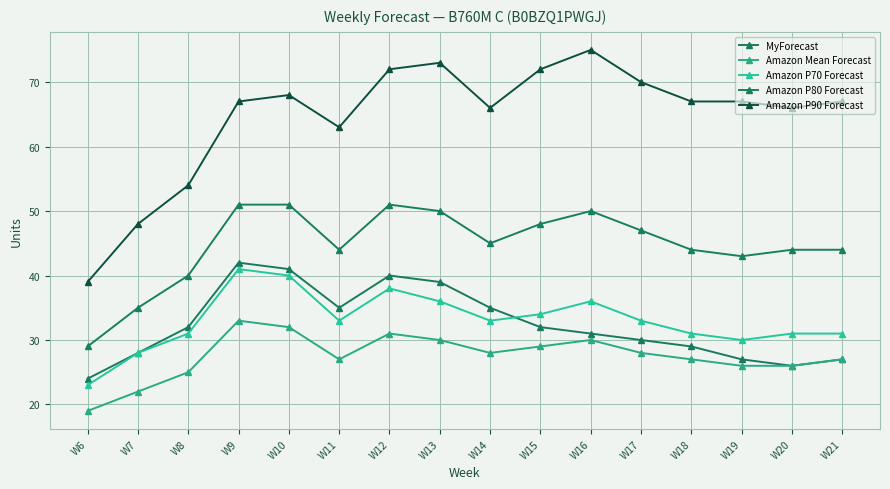

How many series are shown in this chart?

5